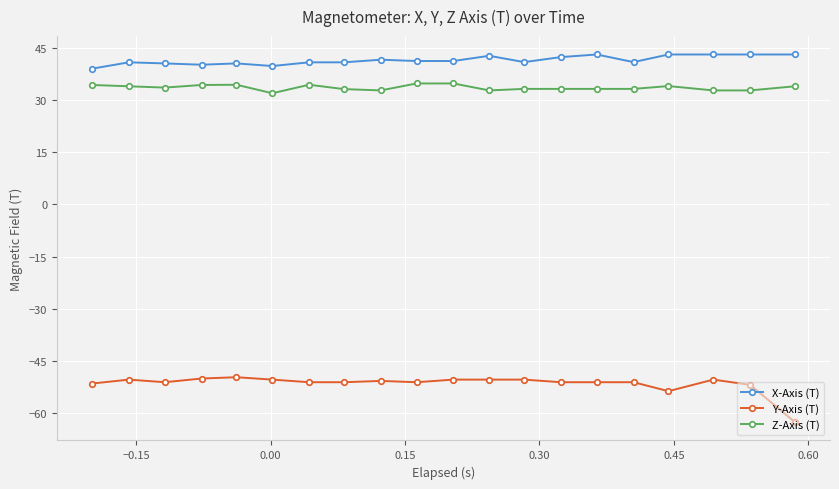

What is the sum of all Y-Axis (T) values?

-1029.0